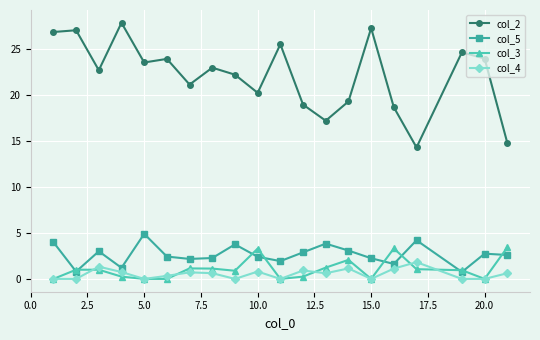

Which series has the largest range (max minus min)?

col_2